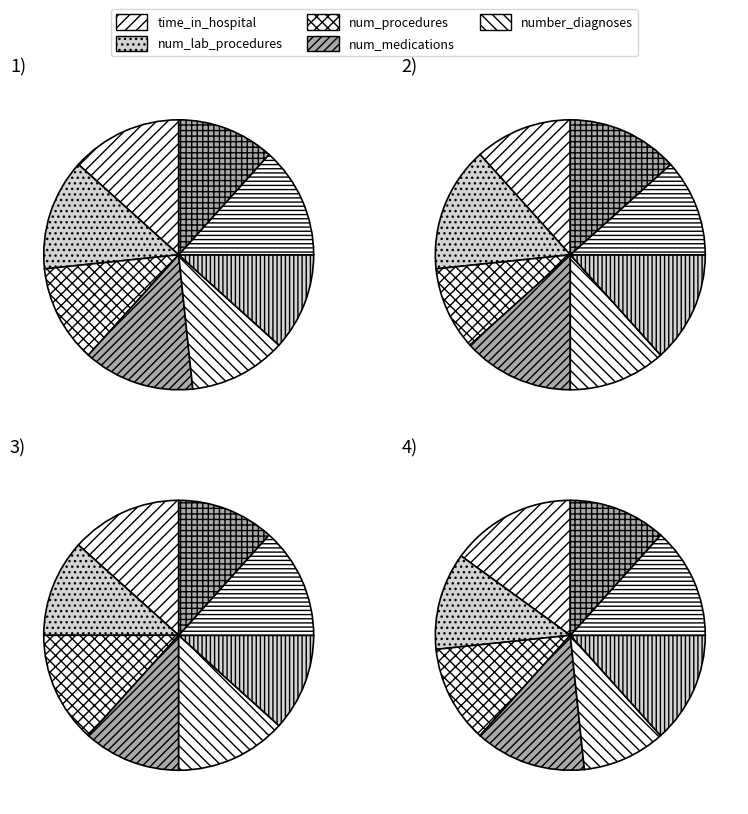

The number_outpatient slice represents 1% of the pie. True or false?

False